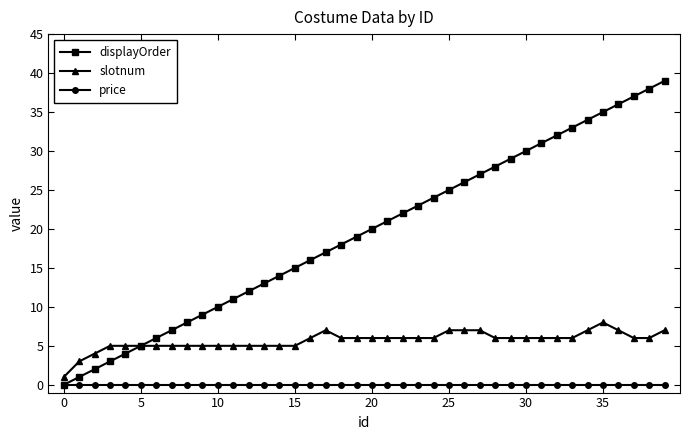

True or false: price and slotnum cross at least once.

False